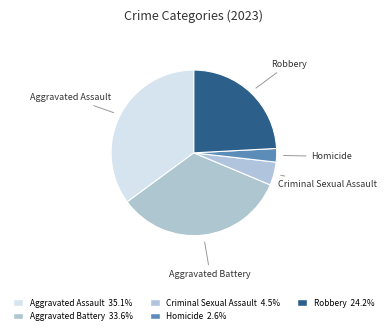

Combined, do Robbery and Aggravated Assault account for over 50%?

Yes